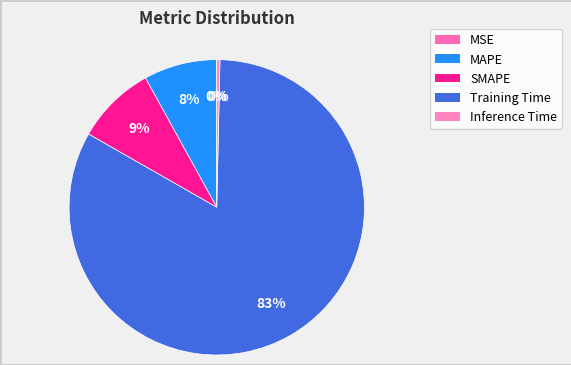

True or false: SMAPE accounts for 16% of the total.

False